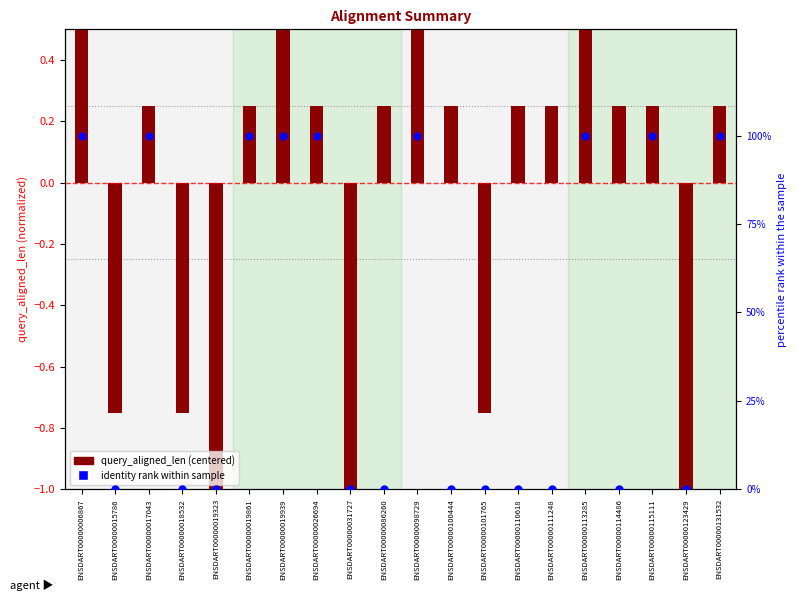

What is the total value across all series at ENSDART00000017043?

100.2